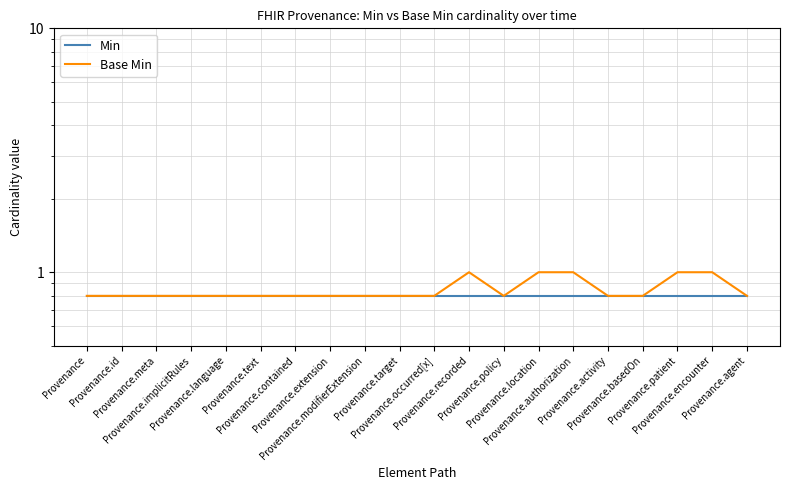

The value of Min at Provenance.extension is 1.2. True or false?

False